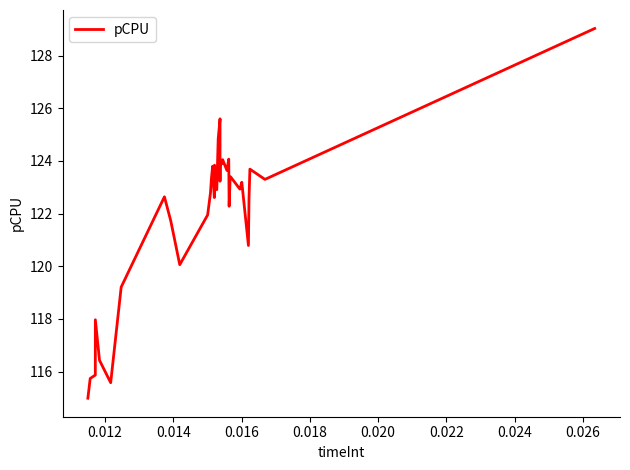

Does the chart have visible grid lines?

No